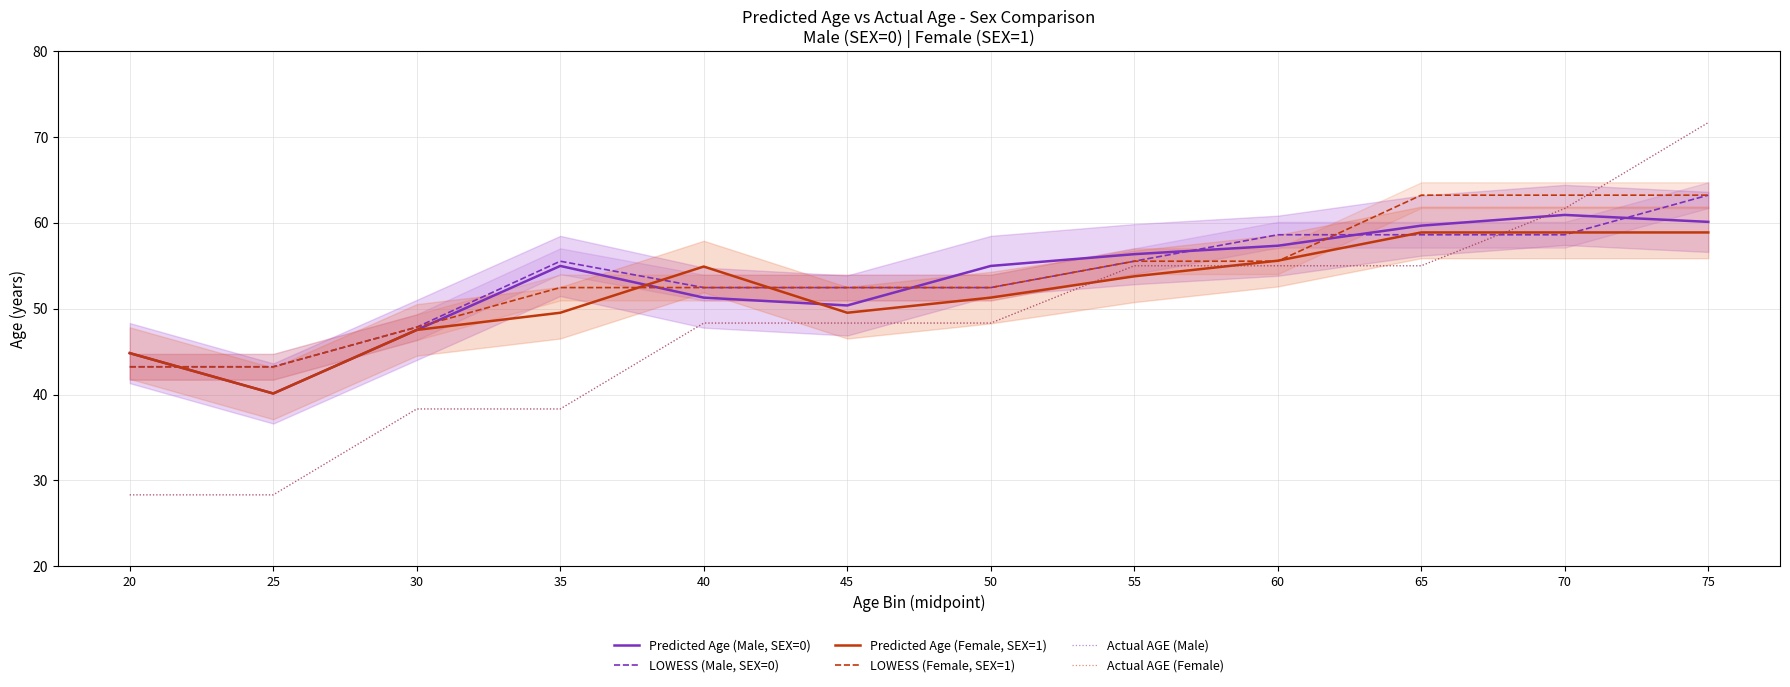

At which category is the sum across all series the highest?

75